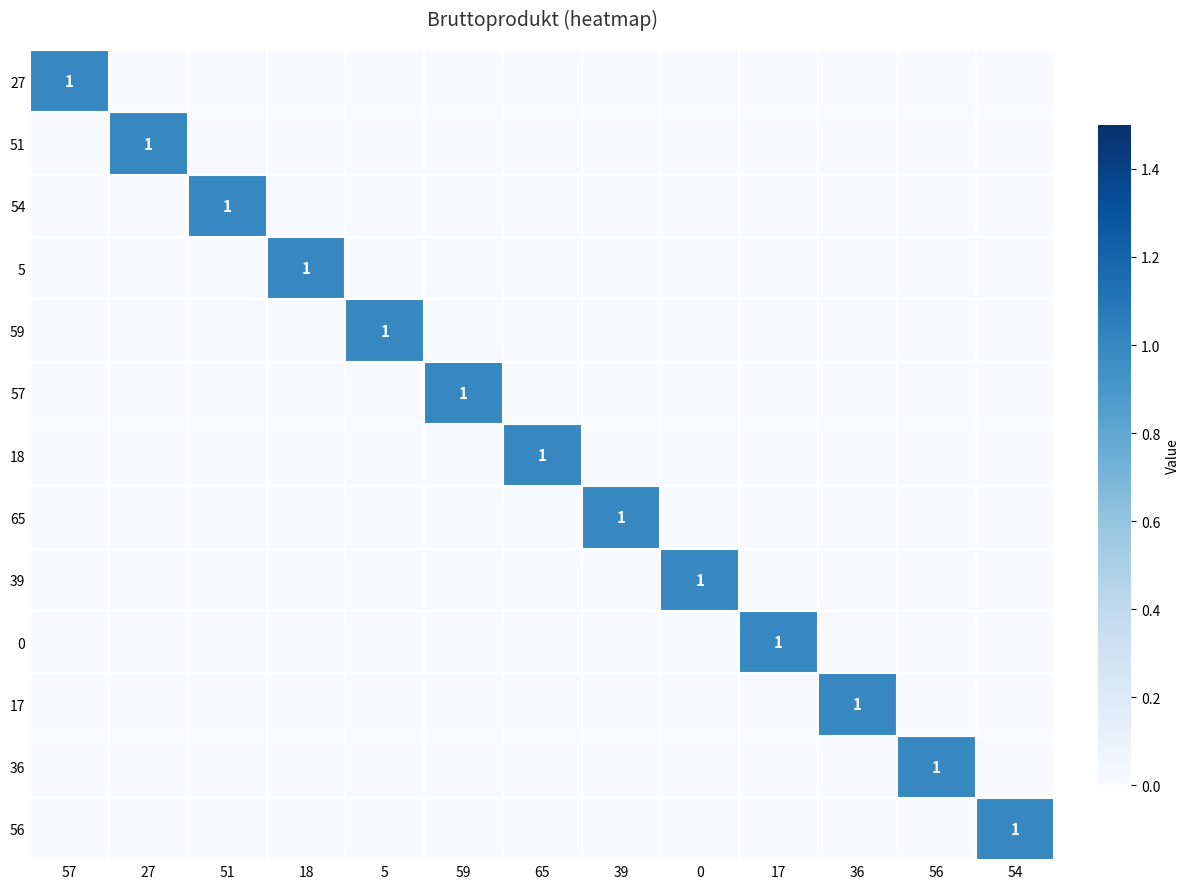

How many data points does each series have?

13